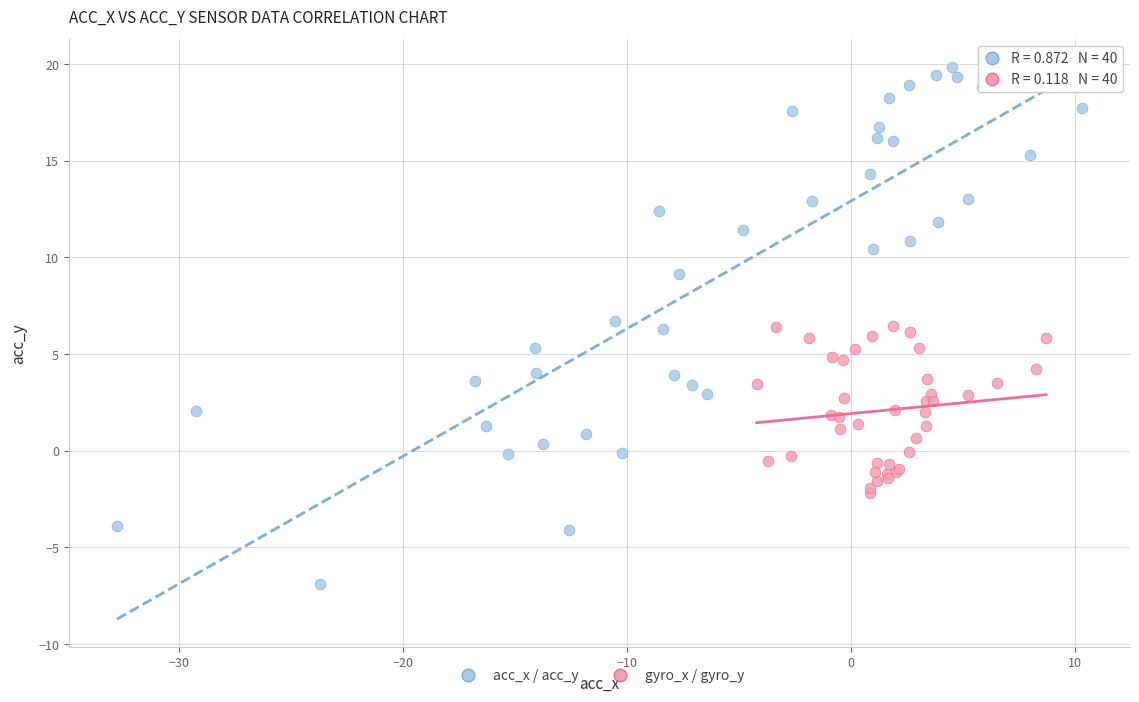

Which series has the largest Y range (max minus min)?

acc_x / acc_y